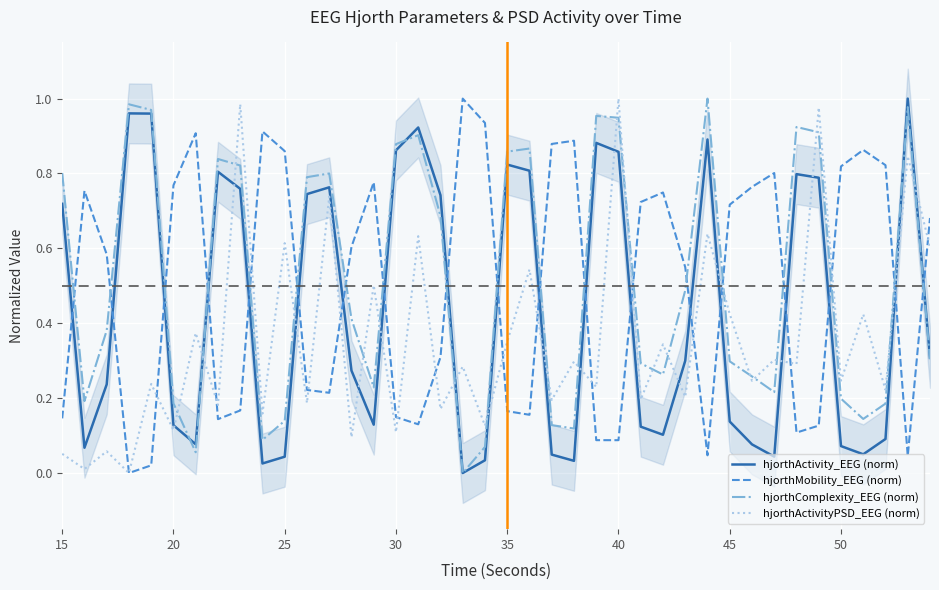

How many intersections are there between hjorthMobility_EEG (norm) and hjorthComplexity_EEG (norm)?

19